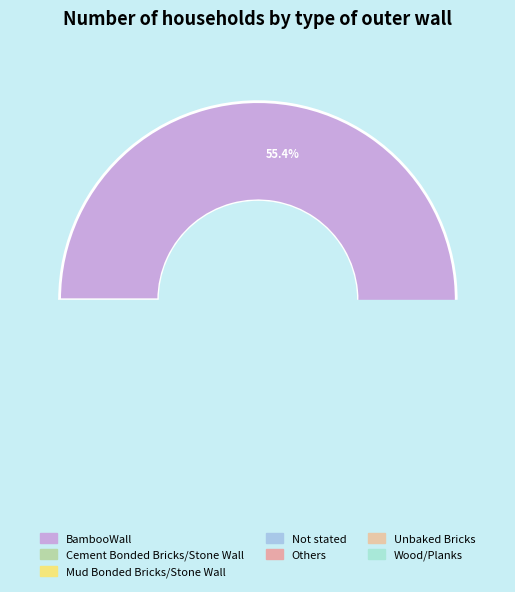

What percentage is the Cement Bonded Bricks/Stone Wall slice, to the nearest percent?

10%